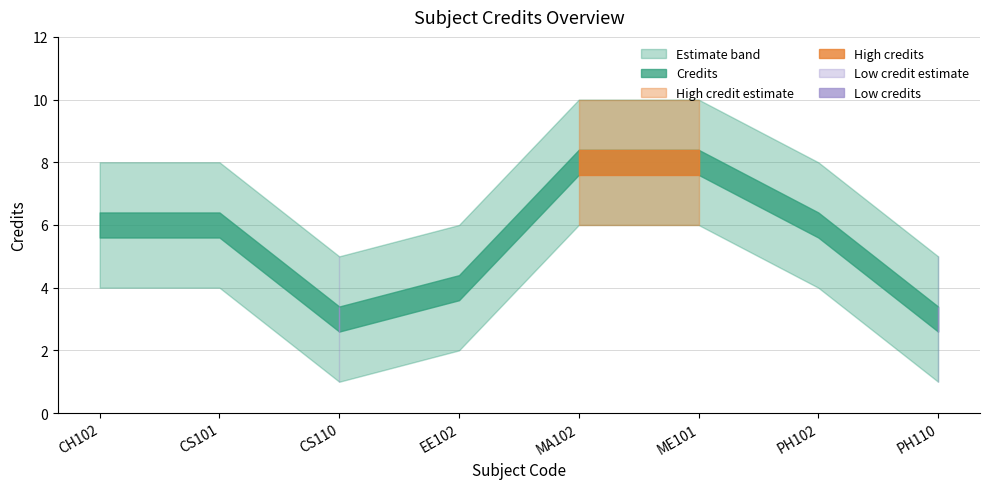

True or false: Credits (lower) has more than 1 interior local peaks.

False